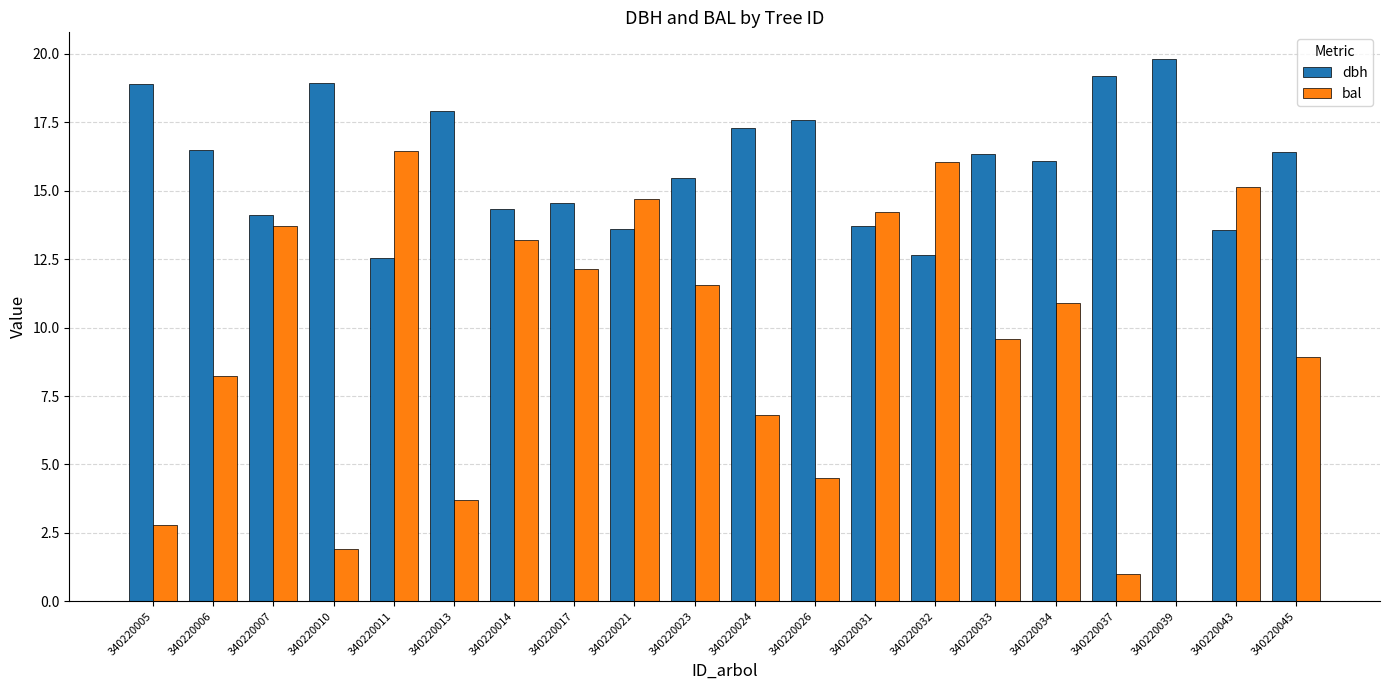

Is the value of dbh at 340220007 greater than the value of bal at 340220032?

No